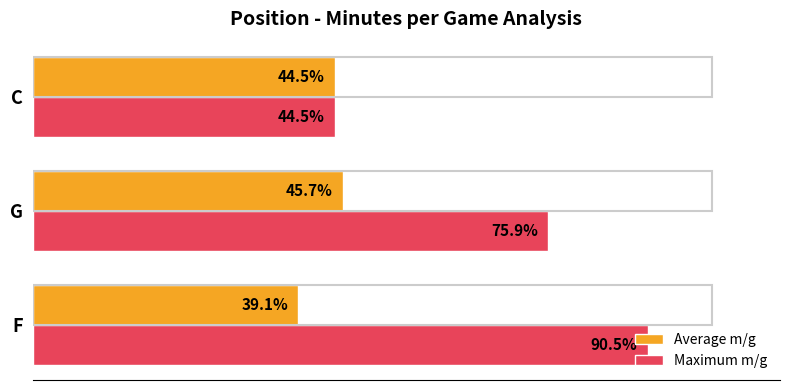

Which category has the lowest value across all series?

F